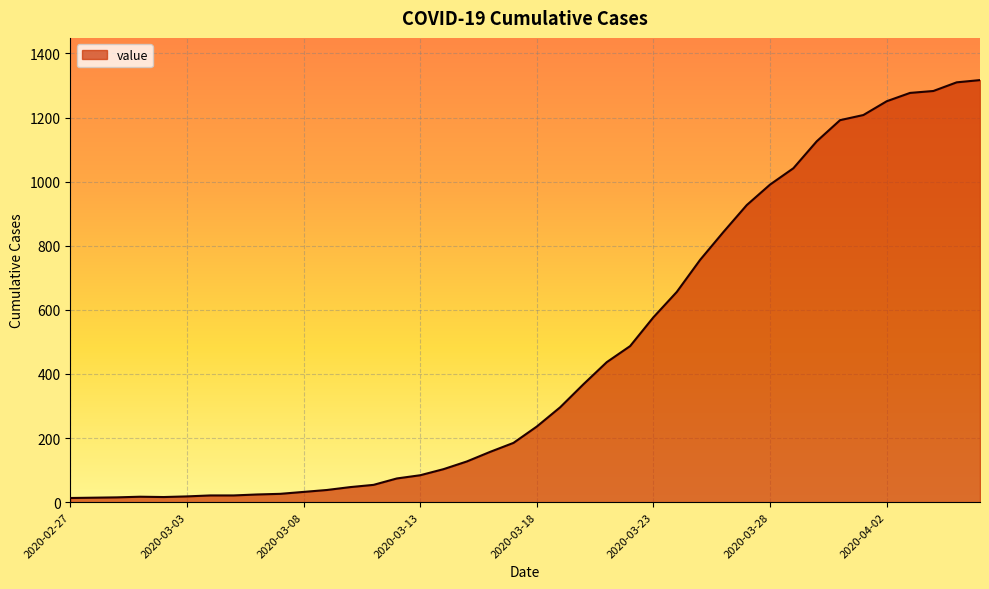

What is the maximum value shown in the chart?

1317